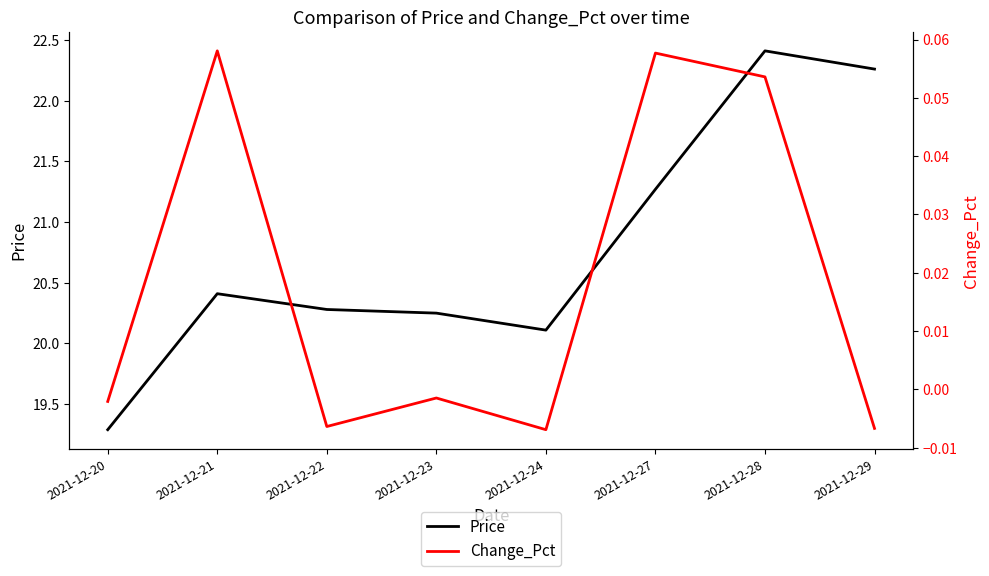

Which category has the lowest value in the Change_Pct series?

2021-12-24